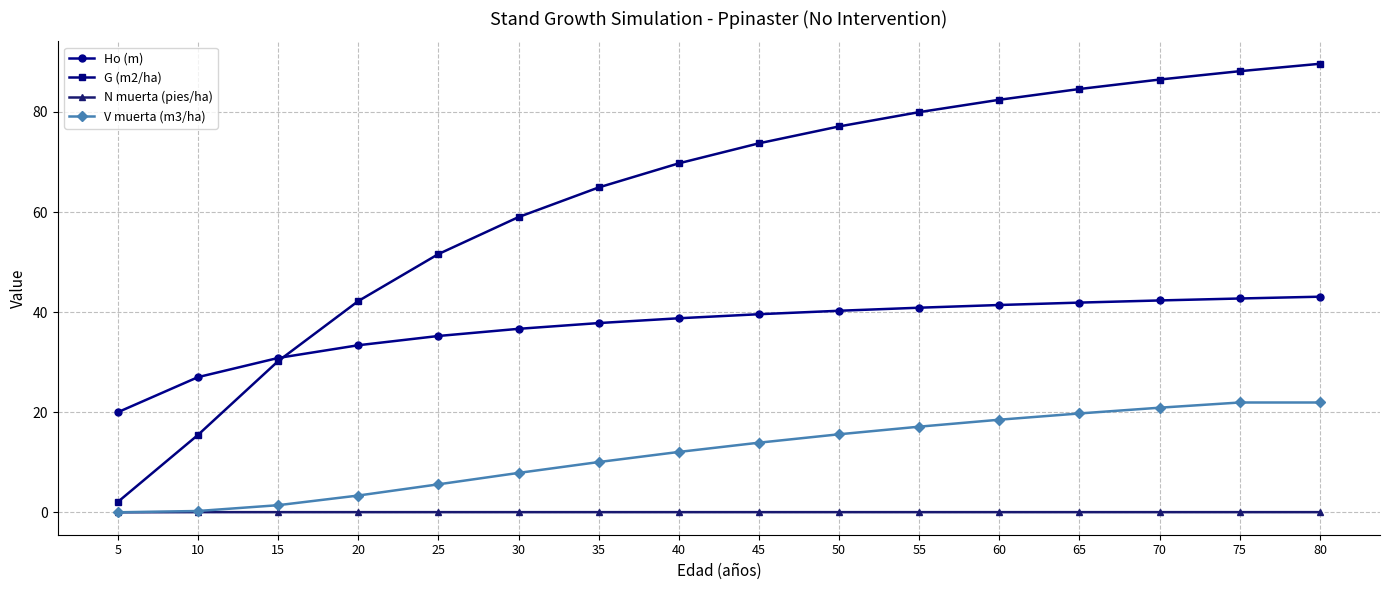

Which series has the largest total across all categories?

G (m2/ha)